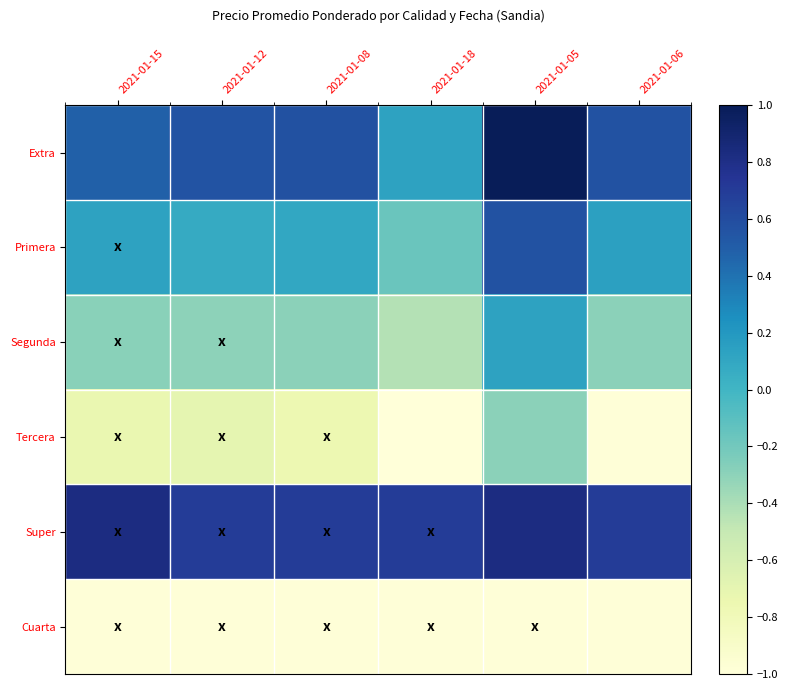

How many distinct data groups are displayed?

6